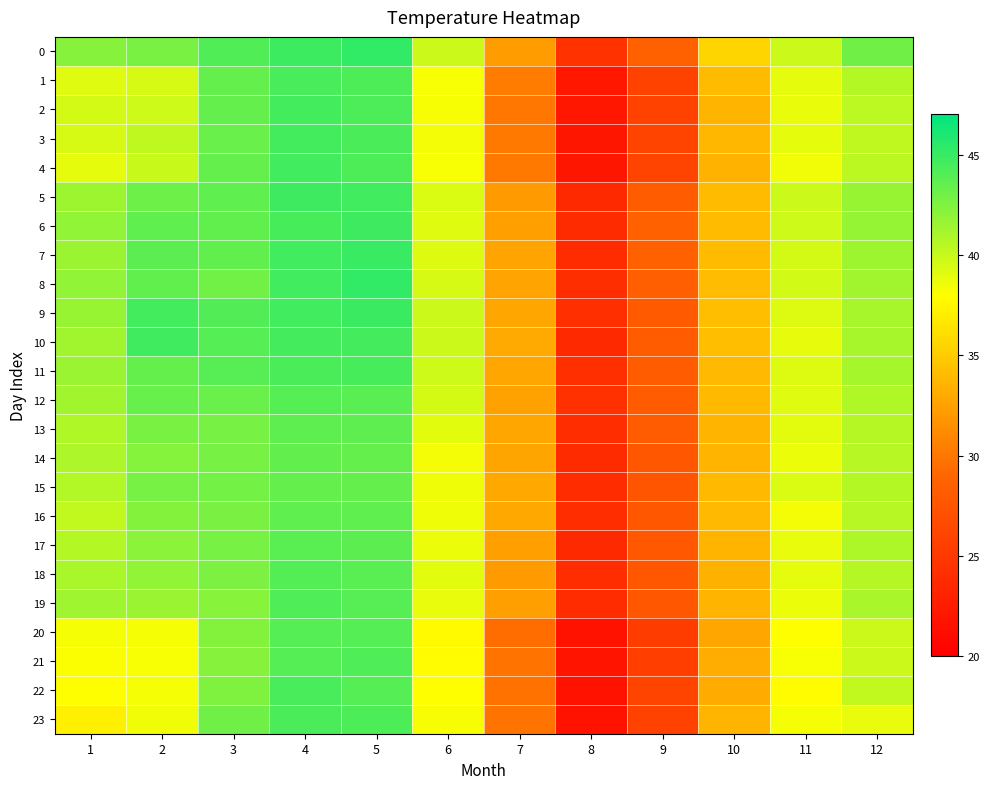

Reading left to right, list all the values displayed in this chart.

0: 1=42.2	2=42.7	3=44.1	4=44.8	5=45.2	6=39.9	7=32.2	8=24.4	9=28.5	10=35.5	11=39.9	12=43.0
1: 1=39.1	2=39.4	3=43.4	4=44.4	5=44.2	6=38.2	7=30.3	8=22.1	9=25.9	10=34.0	11=38.9	12=40.7
2: 1=39.5	2=39.8	3=43.4	4=44.6	5=44.3	6=38.3	7=30.0	8=22.1	9=25.9	10=33.7	11=38.7	12=40.3
3: 1=39.4	2=40.2	3=43.2	4=44.6	5=44.4	6=38.4	7=30.1	8=22.0	9=26.1	10=33.8	11=38.9	12=40.2
4: 1=38.9	2=39.9	3=43.4	4=44.6	5=44.2	6=38.2	7=30.1	8=22.0	9=26.0	10=33.5	11=38.5	12=40.4
5: 1=41.4	2=43.1	3=43.6	4=44.7	5=44.6	6=39.3	7=32.1	8=23.7	9=28.1	10=34.0	11=39.9	12=41.6
6: 1=41.9	2=43.6	3=43.6	4=44.5	5=44.7	6=39.1	7=32.3	8=23.8	9=28.5	10=34.0	11=39.7	12=41.7
7: 1=41.6	2=43.7	3=43.6	4=44.6	5=44.9	6=39.1	7=32.7	8=24.0	9=28.6	10=34.1	11=39.5	12=41.5
8: 1=41.8	2=43.6	3=43.0	4=44.7	5=45.2	6=39.4	7=32.7	8=24.2	9=28.4	10=34.1	11=39.6	12=41.3
9: 1=41.7	2=44.6	3=44.1	4=44.7	5=44.9	6=39.8	7=32.8	8=24.2	9=28.0	10=34.2	11=39.2	12=41.1
10: 1=41.3	2=44.7	3=43.9	4=44.6	5=44.5	6=39.8	7=33.1	8=23.7	9=28.2	10=34.2	11=38.8	12=41.1
11: 1=41.6	2=43.4	3=43.9	4=44.3	5=44.4	6=39.7	7=32.8	8=24.2	9=28.1	10=33.9	11=39.2	12=41.1
12: 1=41.3	2=43.3	3=43.2	4=44.0	5=43.8	6=39.5	7=32.6	8=24.3	9=28.1	10=33.9	11=39.1	12=40.8
13: 1=40.8	2=42.7	3=42.8	4=43.7	5=43.6	6=39.0	7=32.8	8=24.1	9=28.0	10=33.7	11=39.0	12=40.6
14: 1=40.9	2=42.3	3=42.8	4=43.5	5=43.4	6=38.4	7=32.7	8=23.8	9=27.7	10=33.7	11=38.7	12=40.5
15: 1=40.7	2=42.7	3=42.9	4=43.5	5=43.4	6=38.5	7=33.0	8=23.9	9=27.5	10=34.0	11=39.3	12=40.6
16: 1=40.2	2=42.3	3=42.7	4=43.6	5=43.6	6=38.5	7=33.0	8=24.0	9=27.6	10=33.9	11=38.4	12=40.5
17: 1=40.7	2=42.1	3=42.7	4=43.8	5=43.7	6=38.7	7=32.4	8=23.7	9=27.8	10=33.6	11=38.8	12=40.8
18: 1=41.0	2=41.8	3=42.6	4=44.0	5=43.8	6=39.0	7=32.1	8=24.1	9=27.6	10=33.4	11=38.9	12=40.6
19: 1=41.4	2=41.5	3=42.2	4=44.2	5=43.9	6=38.8	7=32.4	8=24.0	9=27.7	10=33.7	11=38.7	12=41.0
20: 1=38.3	2=38.3	3=42.4	4=44.0	5=44.0	6=37.7	7=29.4	8=21.7	9=25.3	10=32.9	11=38.0	12=39.8
21: 1=38.1	2=38.2	3=42.2	4=43.9	5=44.2	6=37.8	7=29.8	8=21.8	9=25.6	10=33.2	11=38.2	12=39.9
22: 1=37.9	2=38.3	3=42.5	4=44.4	5=44.0	6=38.0	7=29.7	8=21.7	9=26.0	10=33.1	11=37.9	12=40.2
23: 1=37.1	2=38.5	3=43.0	4=44.3	5=44.2	6=38.3	7=29.9	8=21.8	9=25.9	10=33.6	11=38.3	12=38.8